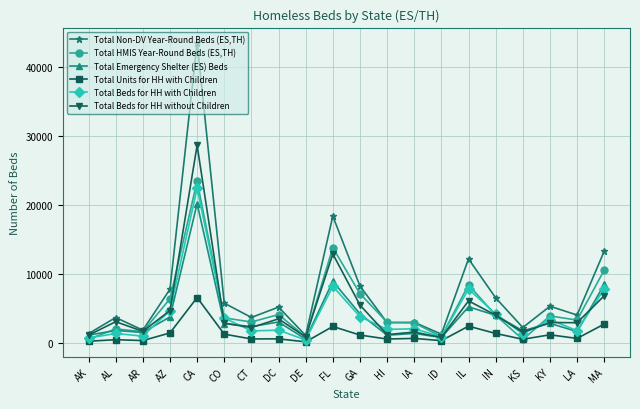

What are all the series names shown in the legend?

Total Non-DV Year-Round Beds (ES,TH), Total HMIS Year-Round Beds (ES,TH), Total Emergency Shelter (ES) Beds, Total Units for HH with Children, Total Beds for HH with Children, Total Beds for HH without Children